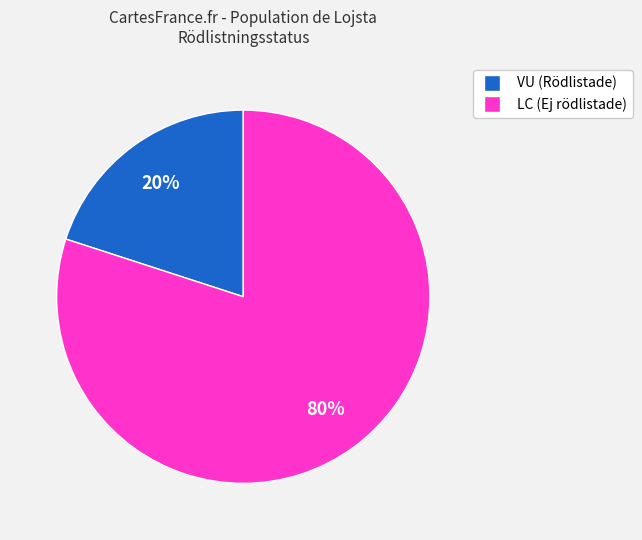

Is there a majority slice in this chart?

Yes